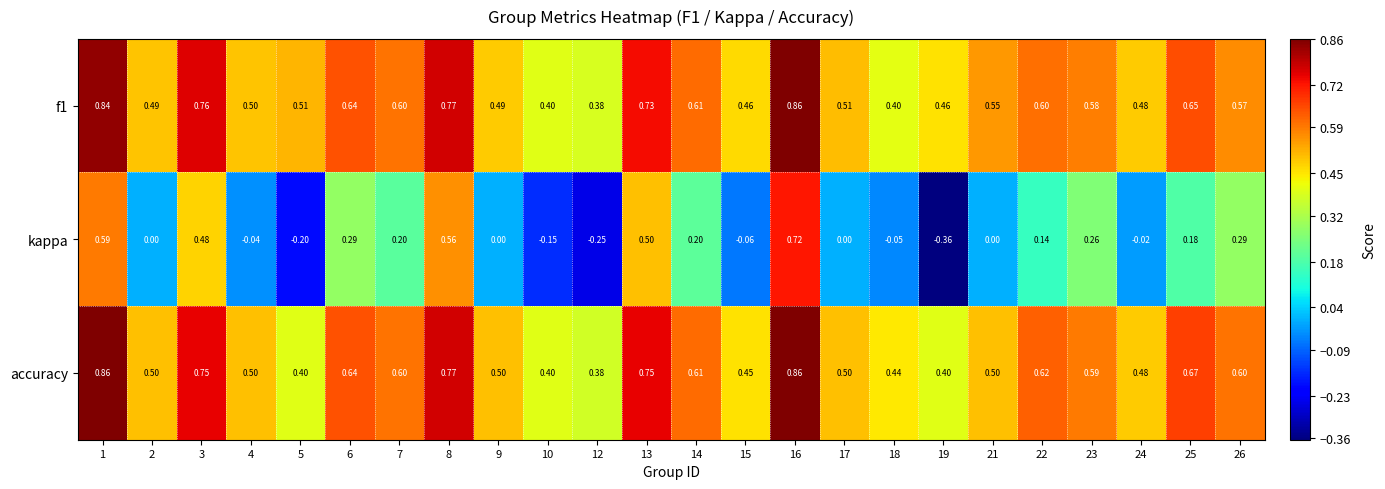

How many categories are shown in the chart?

24